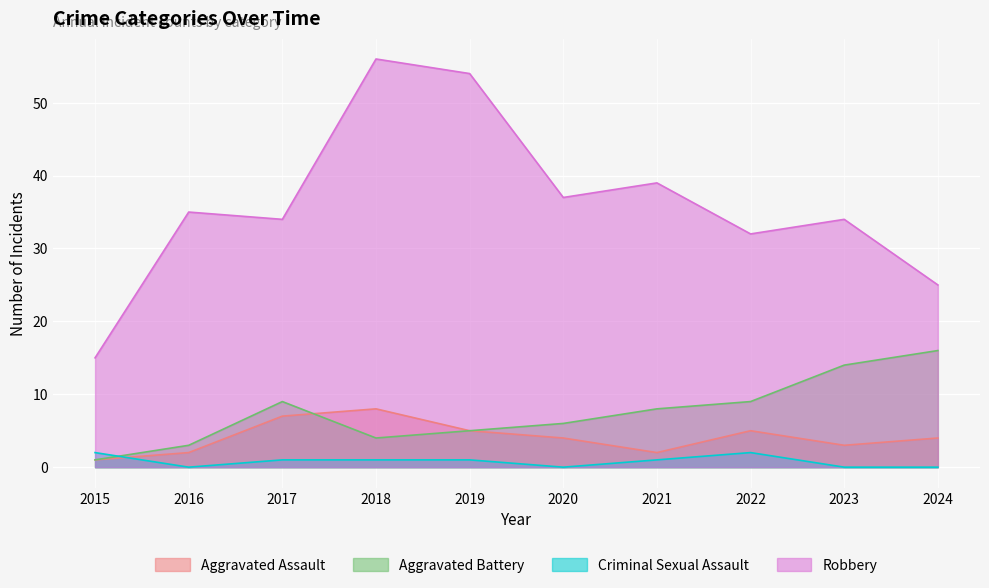

Count the number of categories in the chart.

10